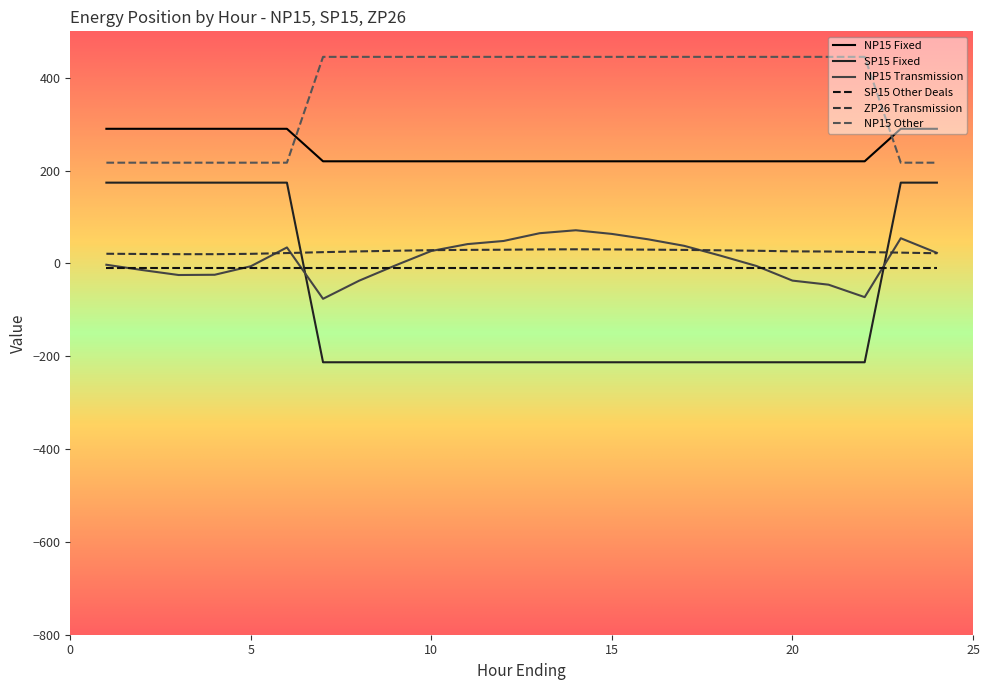

Which series has the largest total across all categories?

NP15 Other